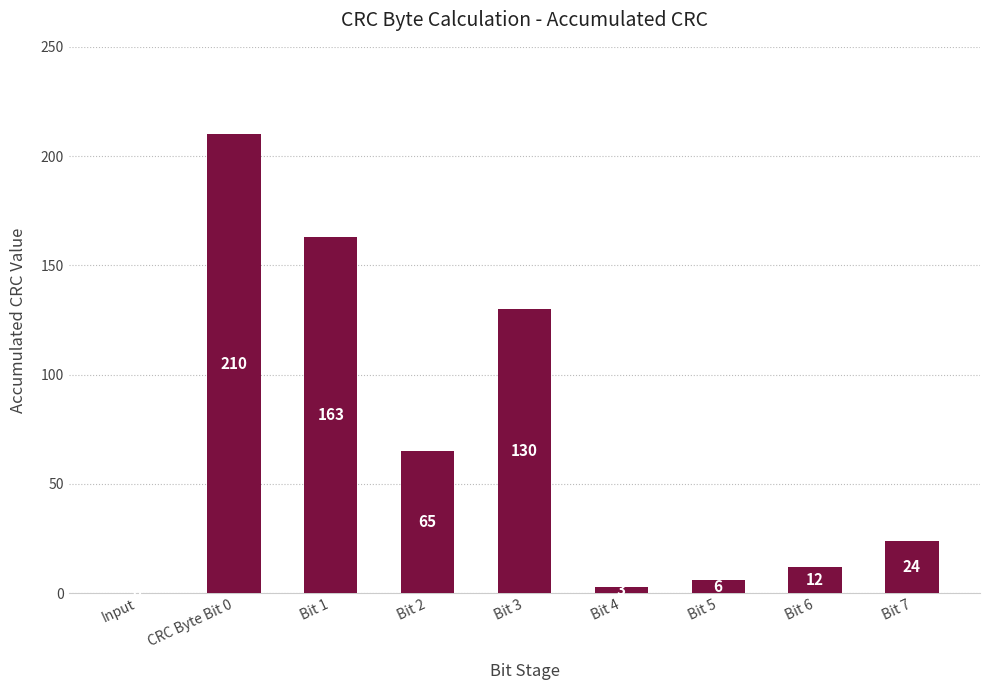

Which label corresponds to the largest value in the chart?

CRC Byte Bit 0